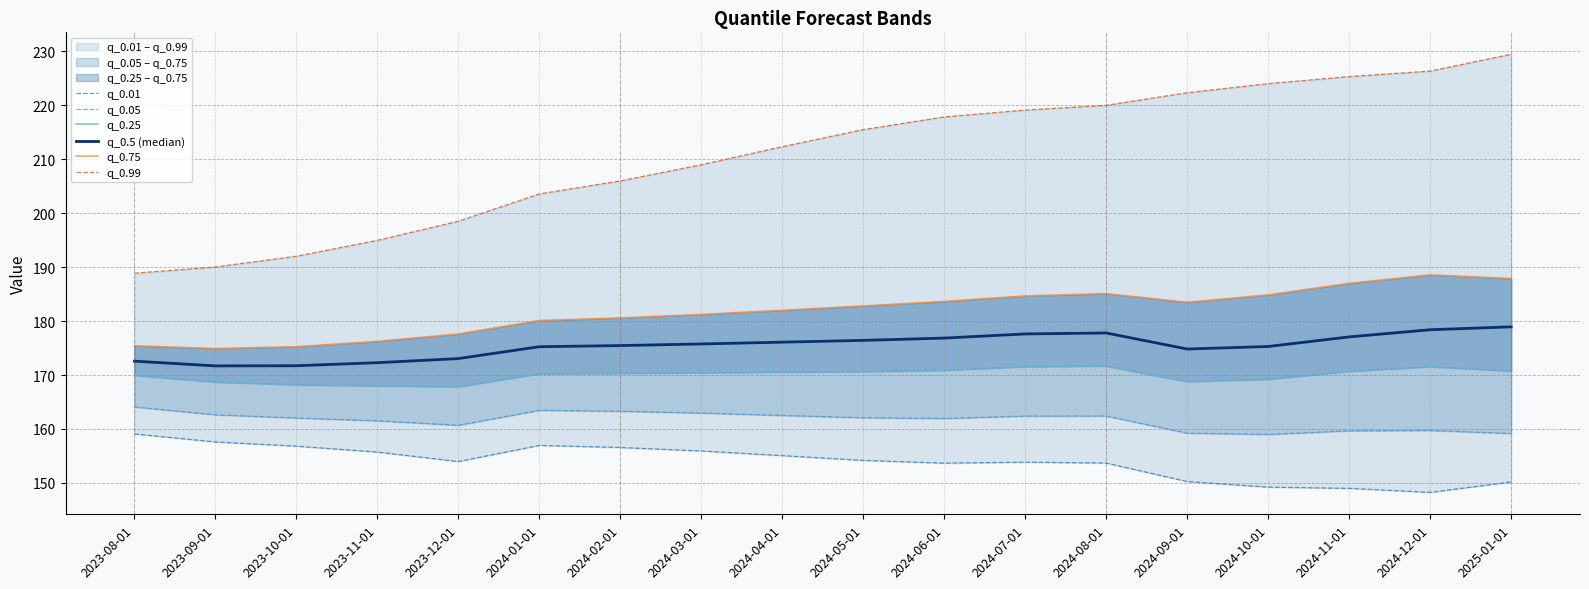

How many interior local valleys does the q_0.75 series have?

2